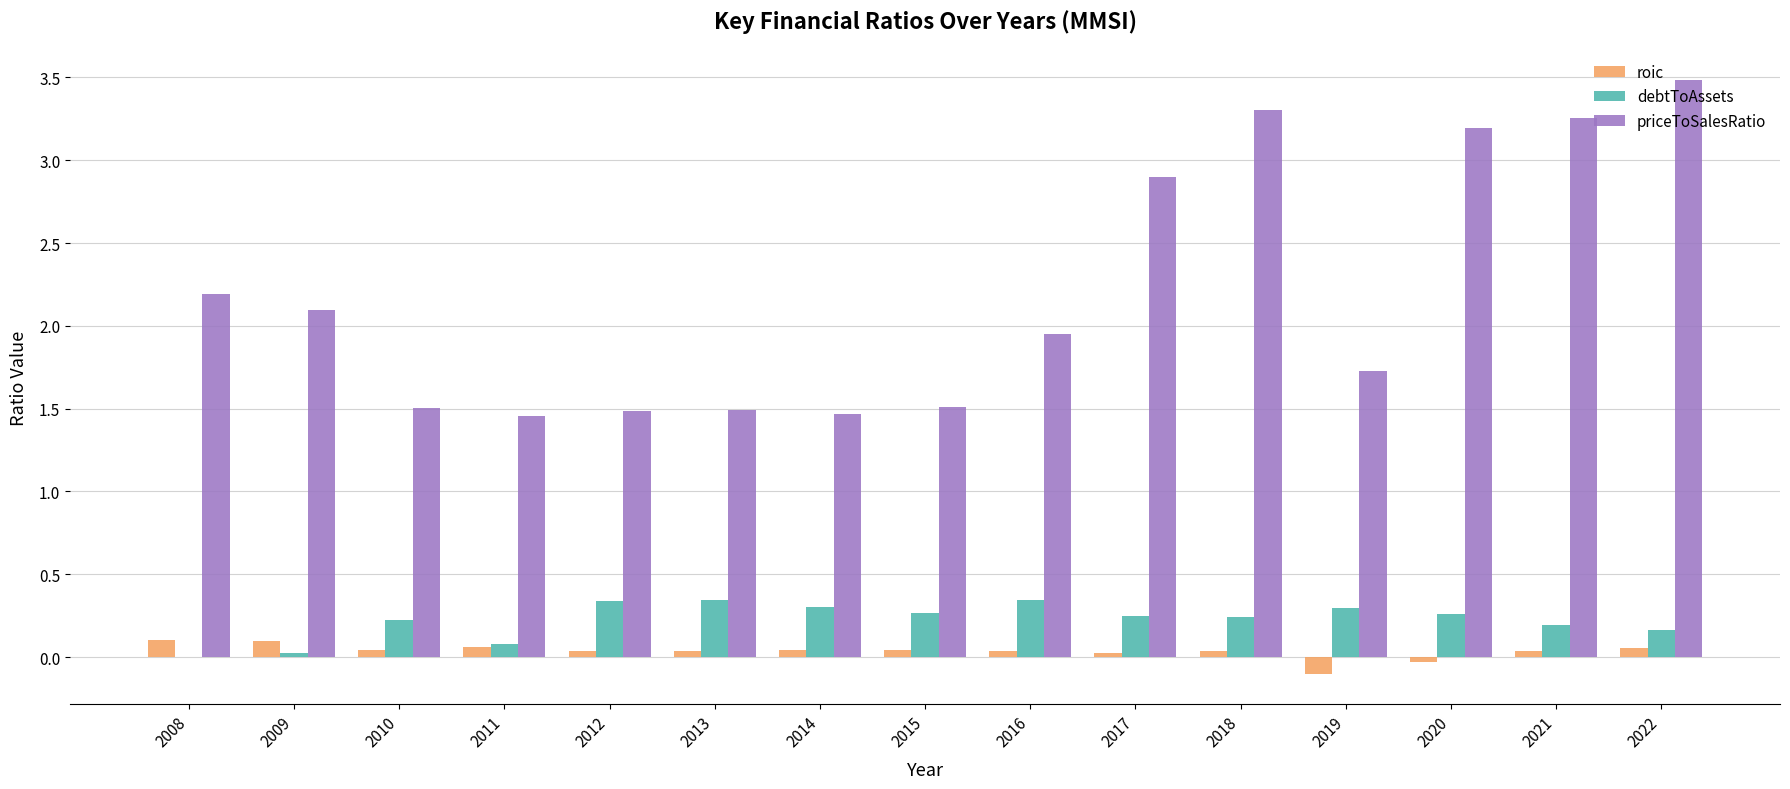

At which category does the chart reach its peak across all series?

2022